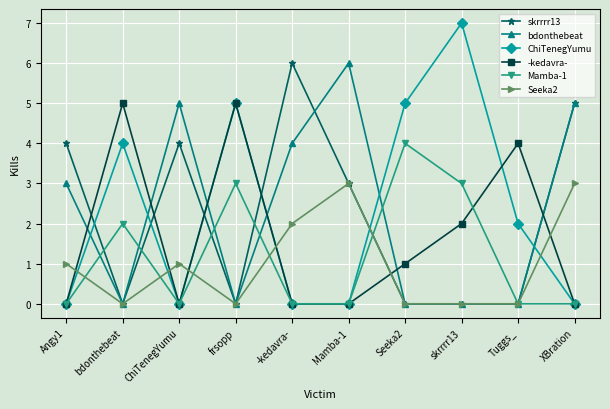

Which series has the widest spread of values?

ChiTenegYumu